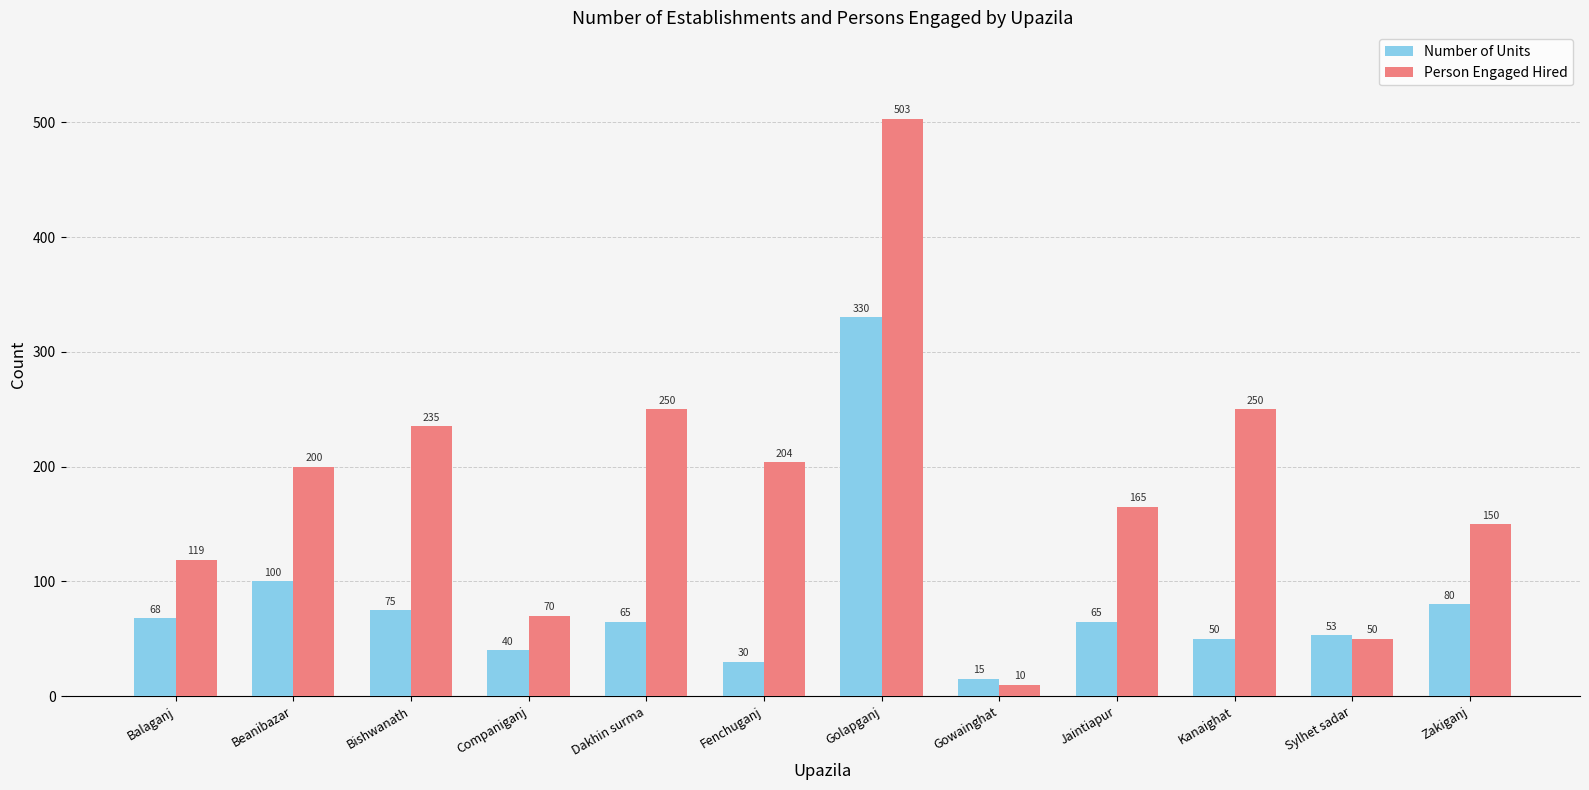

Rank the series by their maximum value, from highest to lowest.

Person Engaged Hired, Number of Units